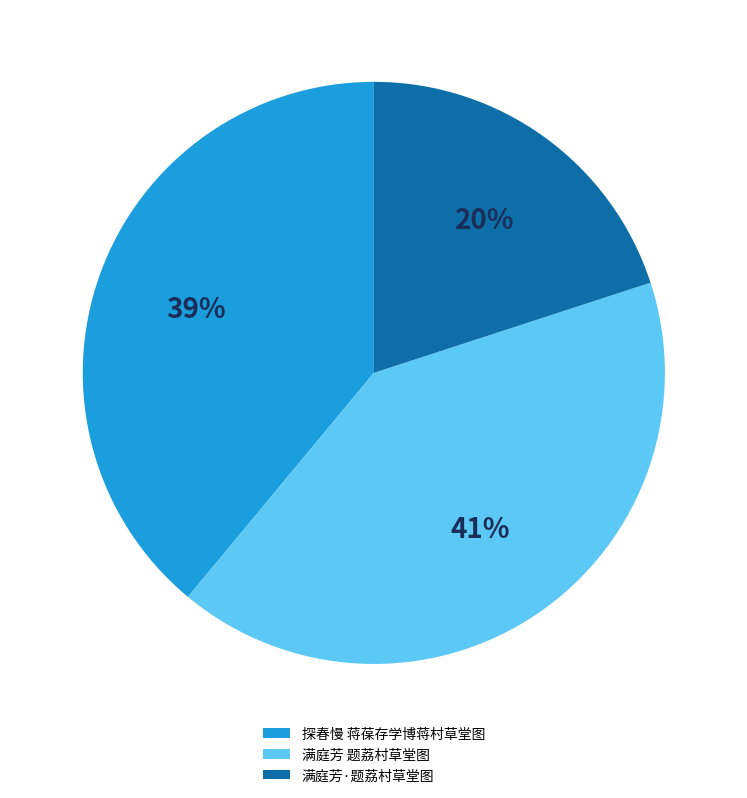

Combined, do 满庭芳 题荔村草堂图 and 满庭芳·题荔村草堂图 account for over 50%?

Yes